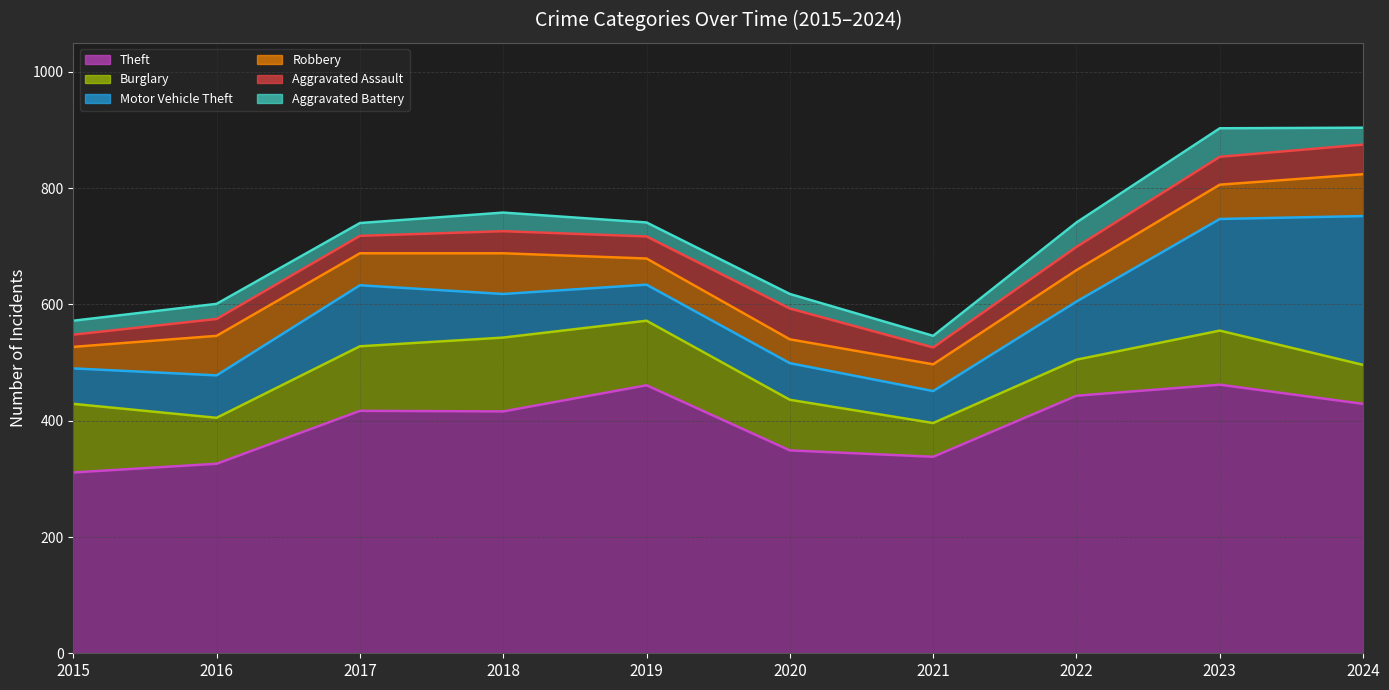

Between 2015 and 2019, which series saw the biggest shift?

Theft